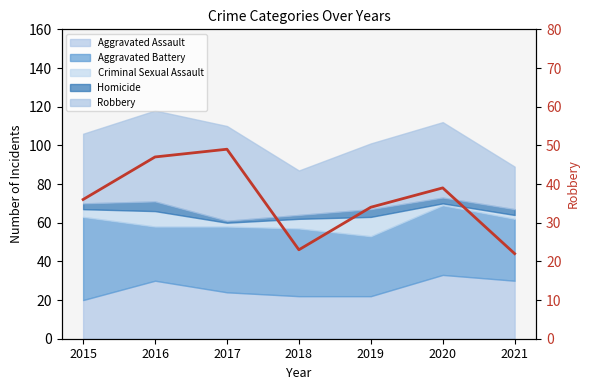

List the labels in order of value, largest first.

2017, 2016, 2020, 2015, 2019, 2018, 2021